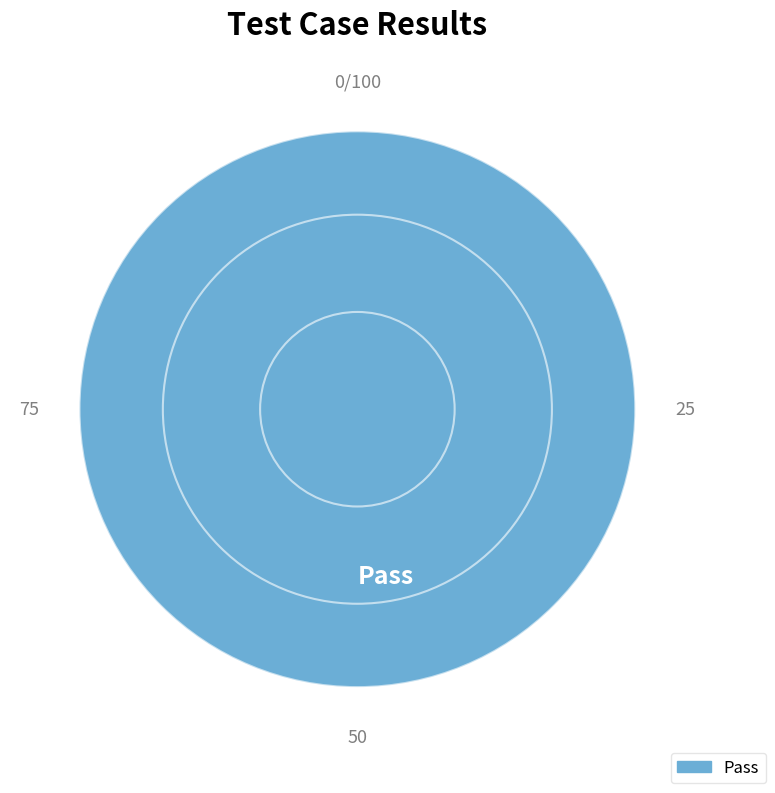

Is there any slice that represents more than half of the pie?

Yes